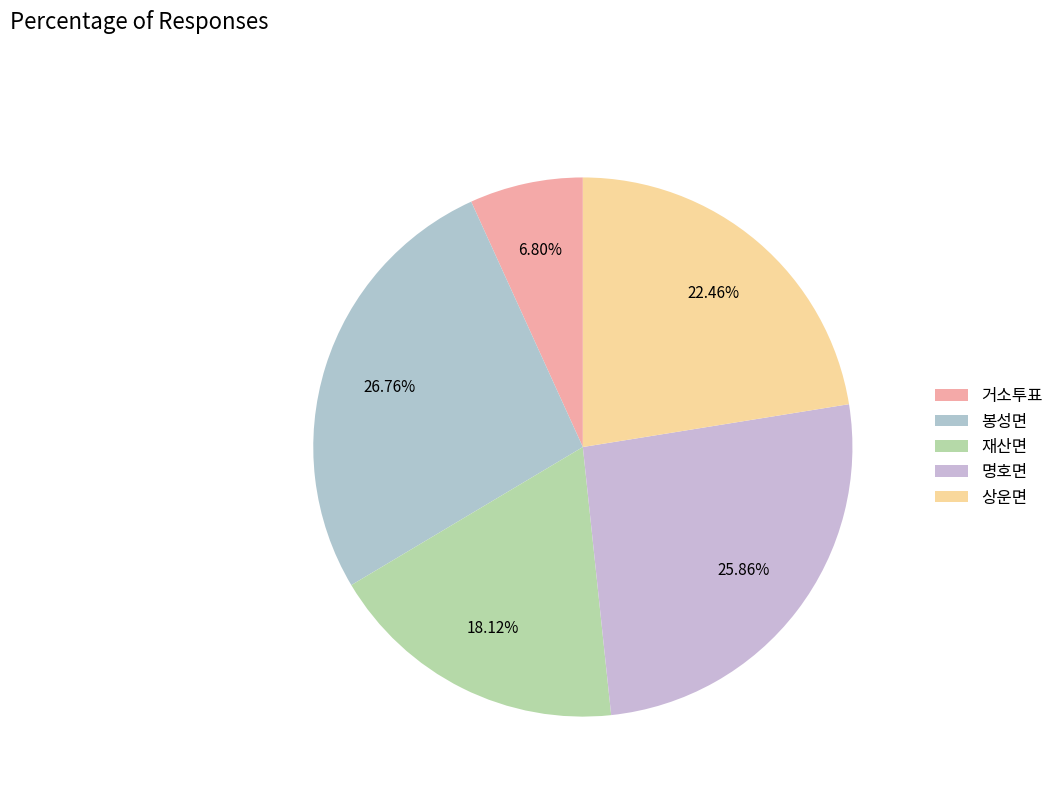

Between 재산면 and 상운면, which is larger?

상운면